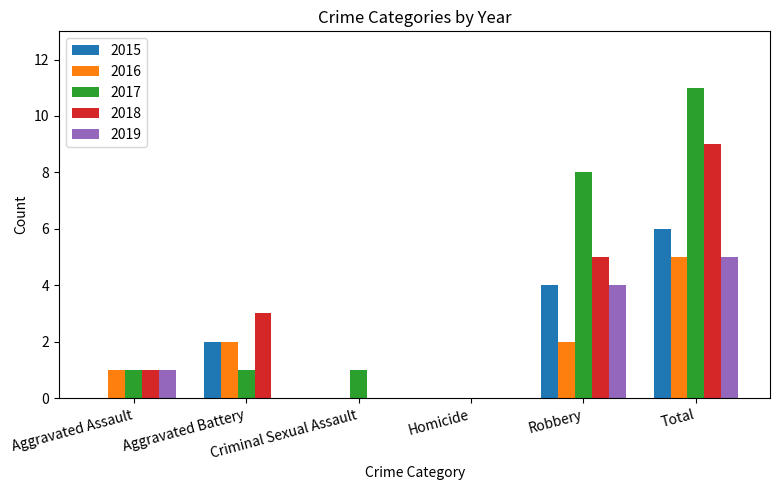

What are all the series names shown in the legend?

2015, 2016, 2017, 2018, 2019